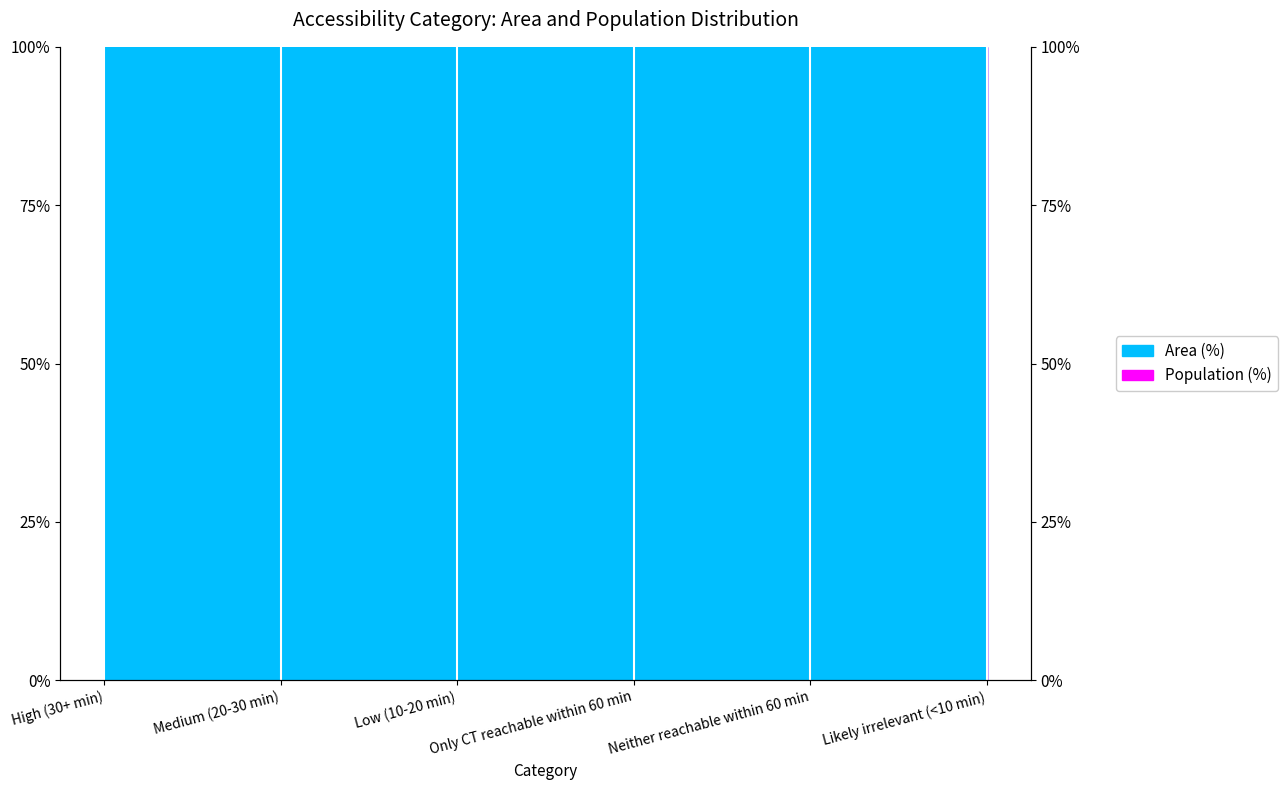

True or false: Population (%) and Area (%) cross at least once.

False